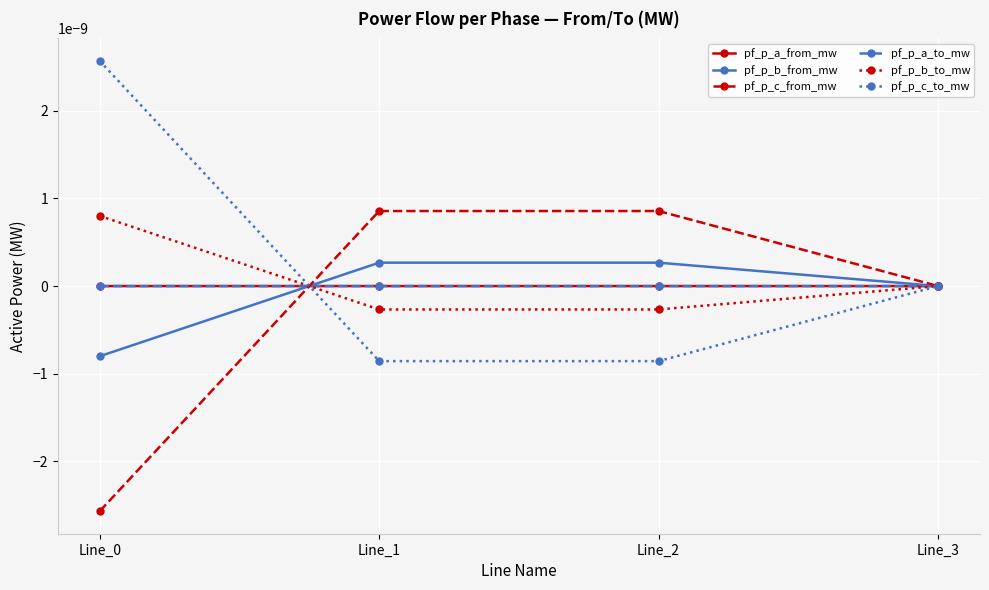

Does the chart have visible grid lines?

Yes